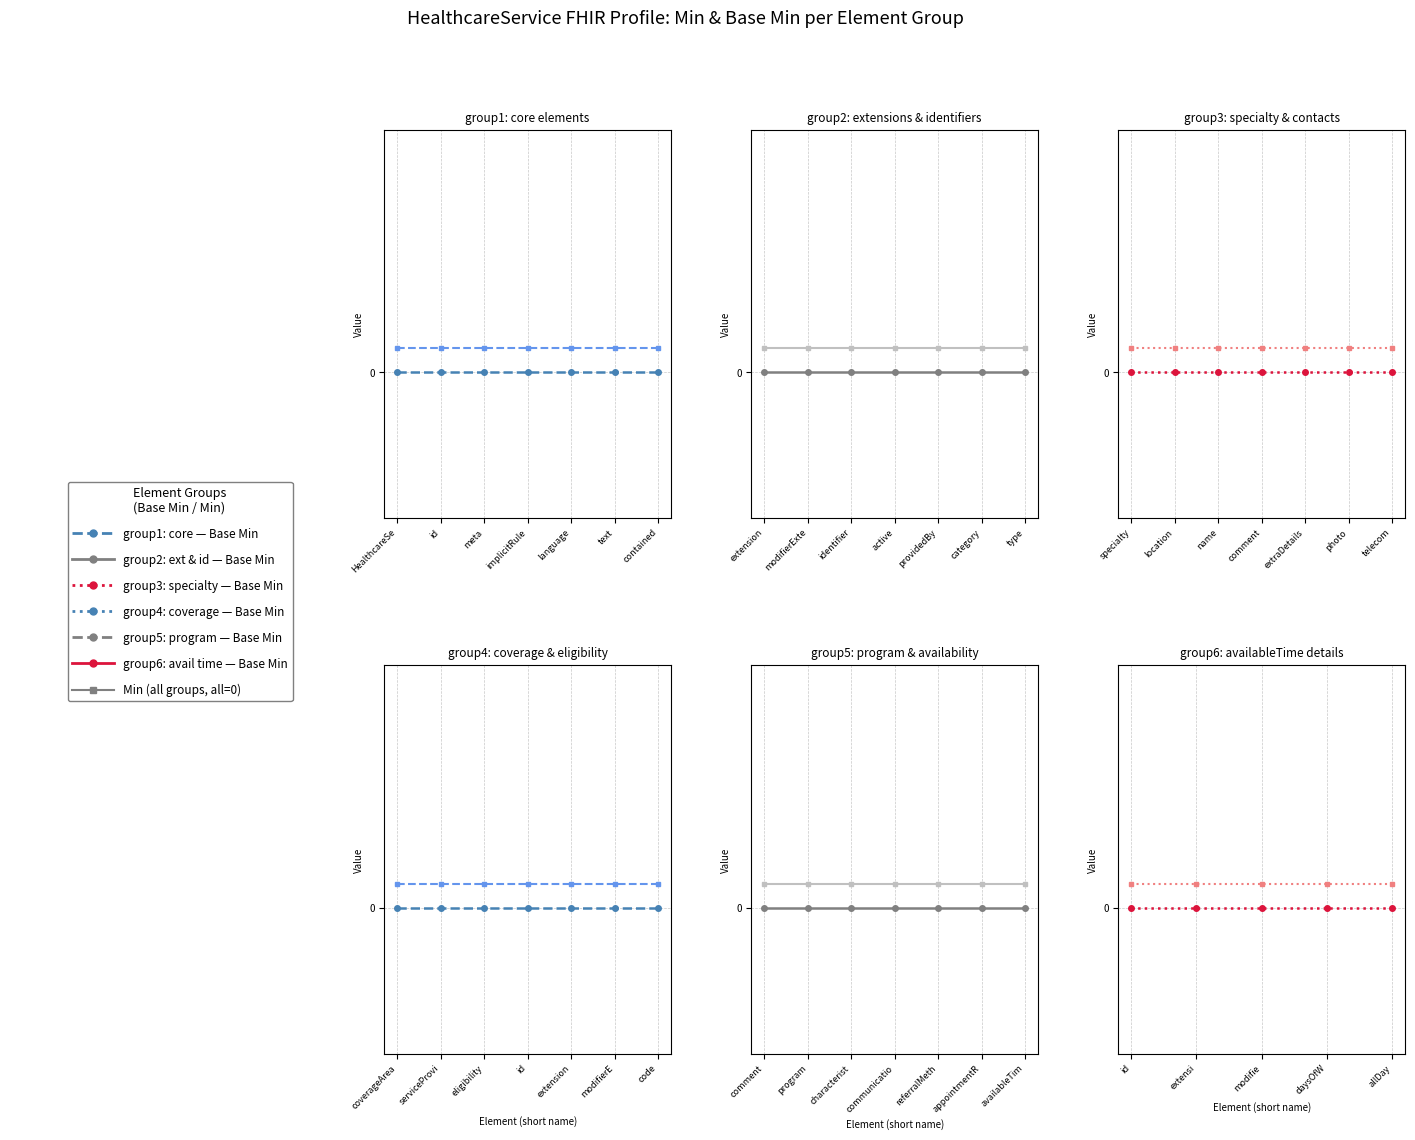

True or false: Base Min has more than 2 points higher than both neighbors.

False